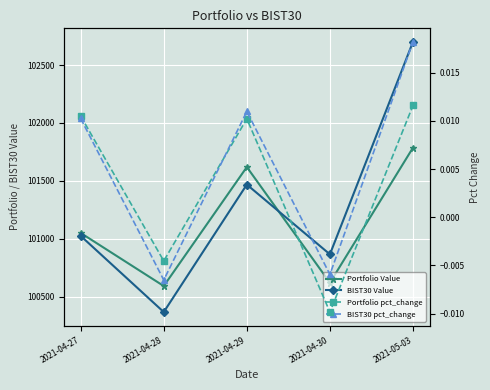

Is this an area chart (filled region under the line)?

No